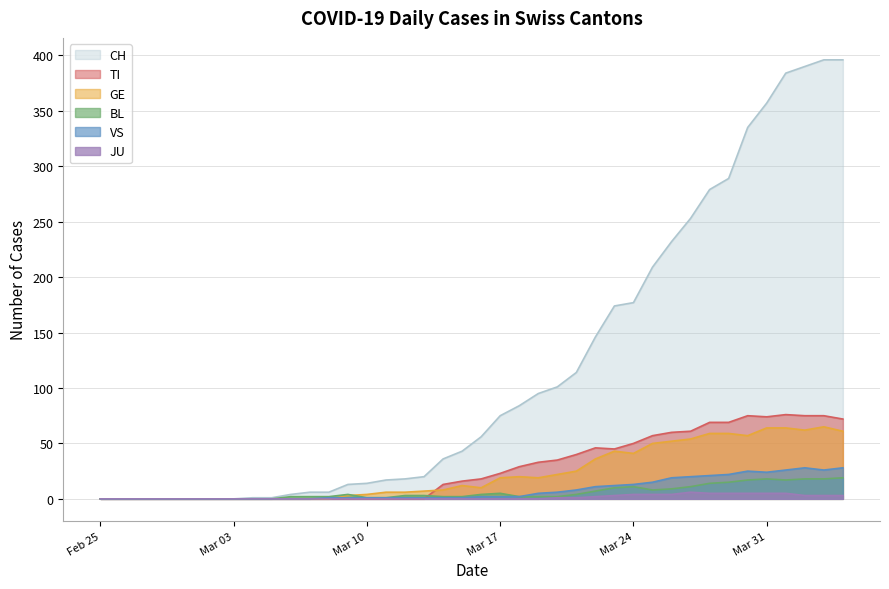

Which series has the largest range (max minus min)?

CH